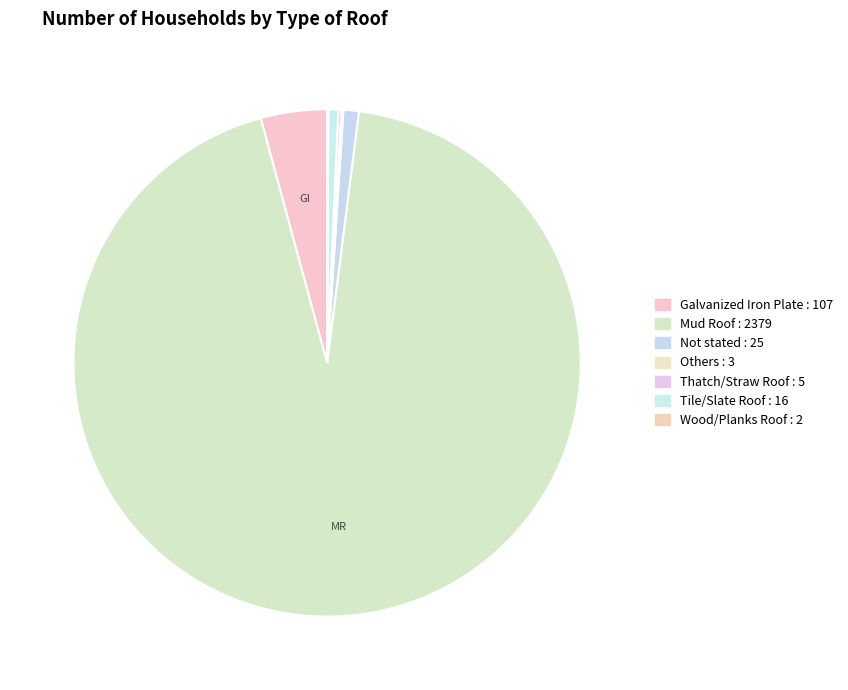

The Wood/Planks Roof slice represents 1% of the pie. True or false?

False